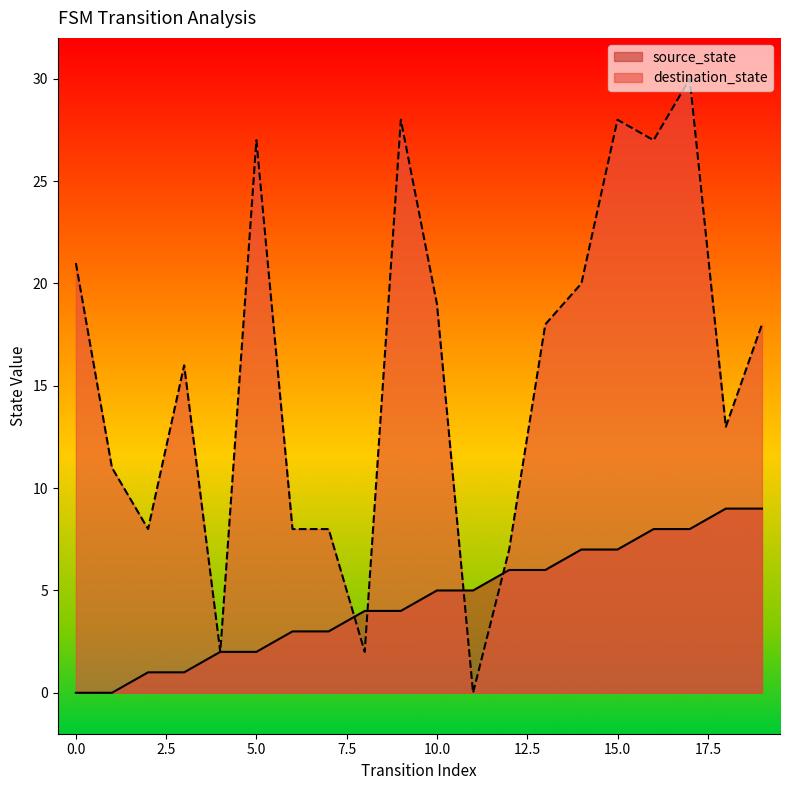

Reading right to left, transcribe all the data shown in this chart.

source_state: 9	9	8	8	7	7	6	6	5	5	4	4	3	3	2	2	1	1	0	0
destination_state: 18	13	30	27	28	20	18	7	0	19	28	2	8	8	27	2	16	8	11	21